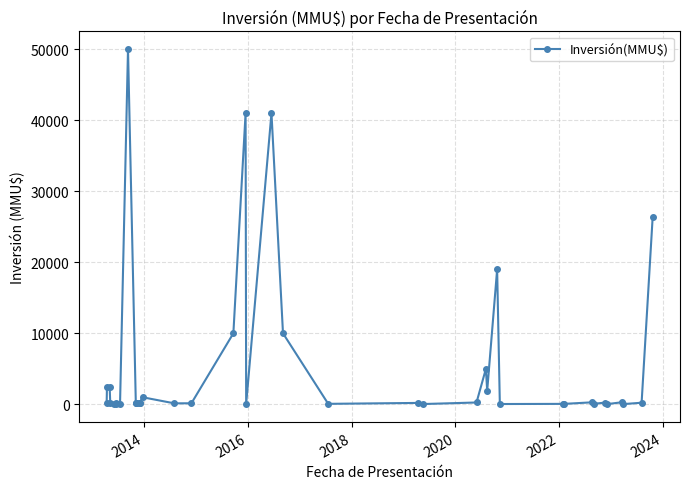

How many points are lower than both their immediate neighbors (excluding endpoints)?

13